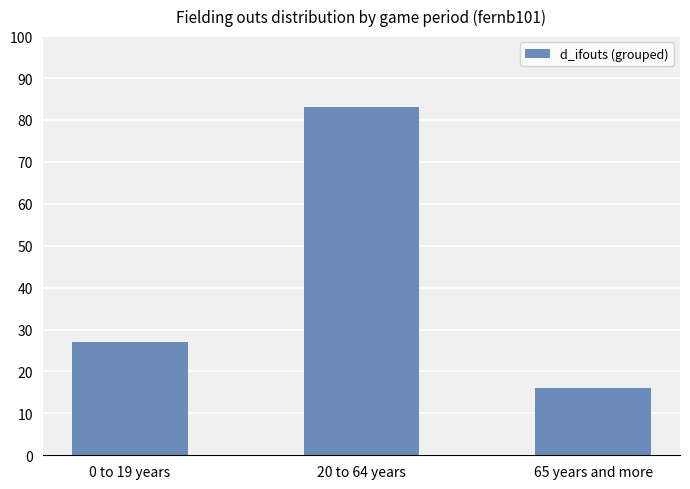

Where is the data nearest to the value 49?

0 to 19 years